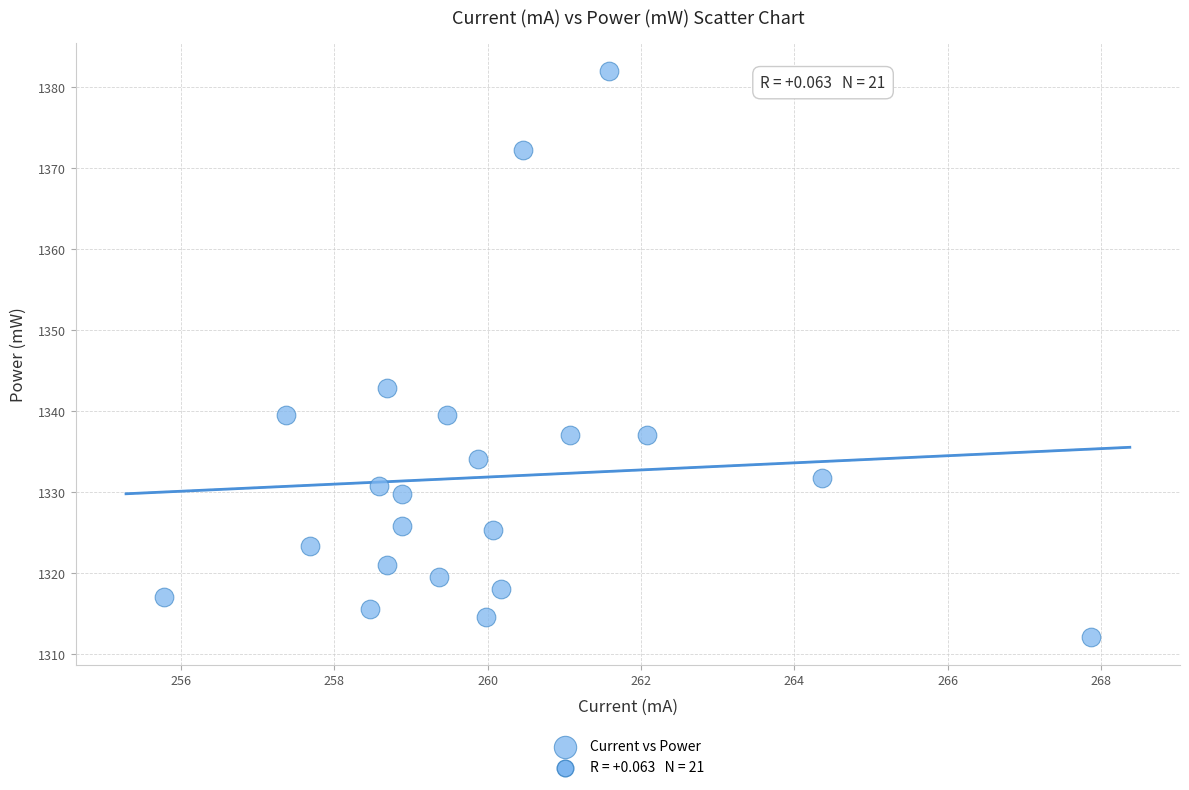

What is the range of Y values (max minus min)?

69.8